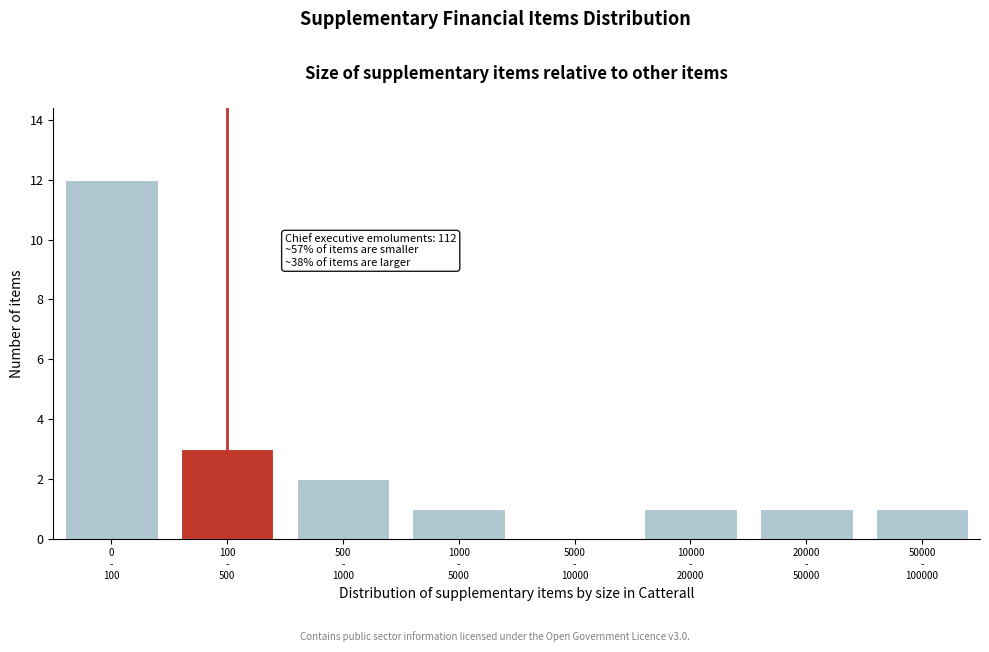

What is the sum of all values?

21